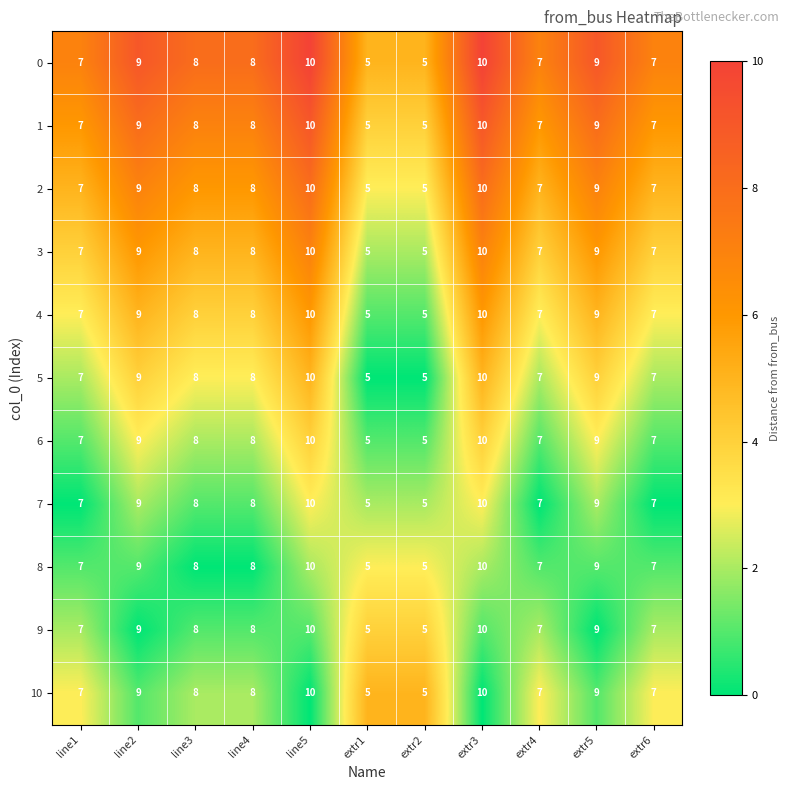

Is the value of 4 at line4 greater than the value of 3 at line5?

No